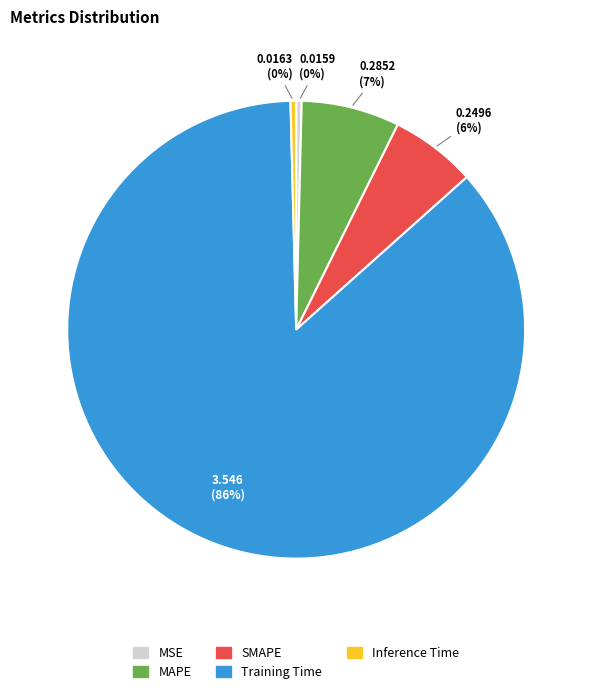

To the nearest percent, what percentage of the pie is SMAPE?

6%